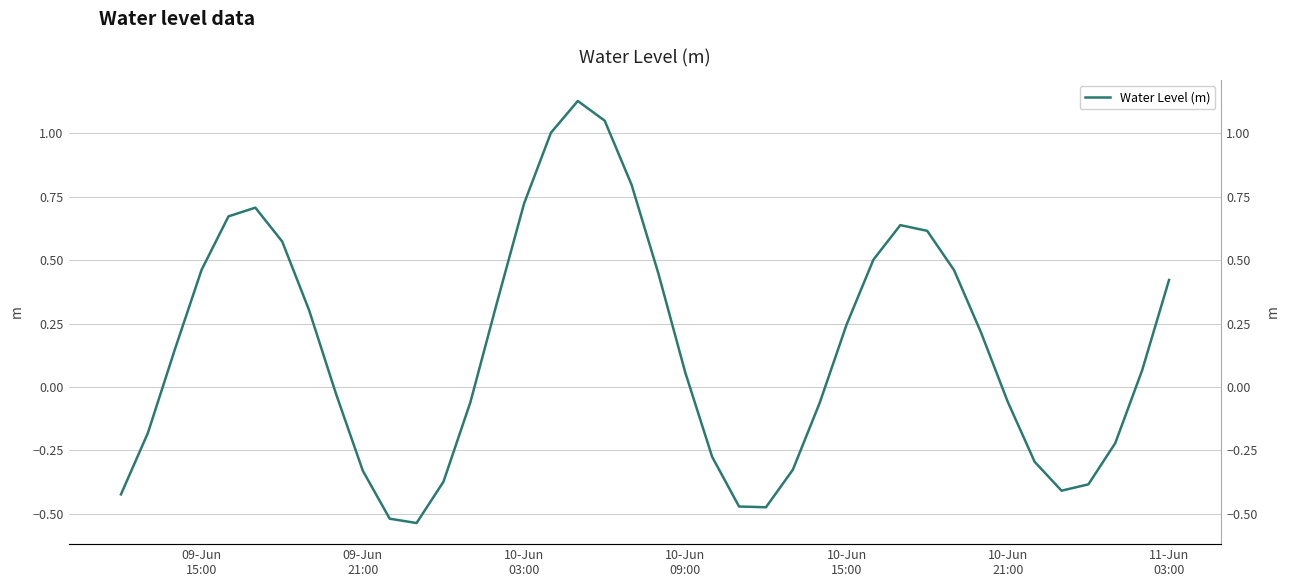

How many negative values are there?

18